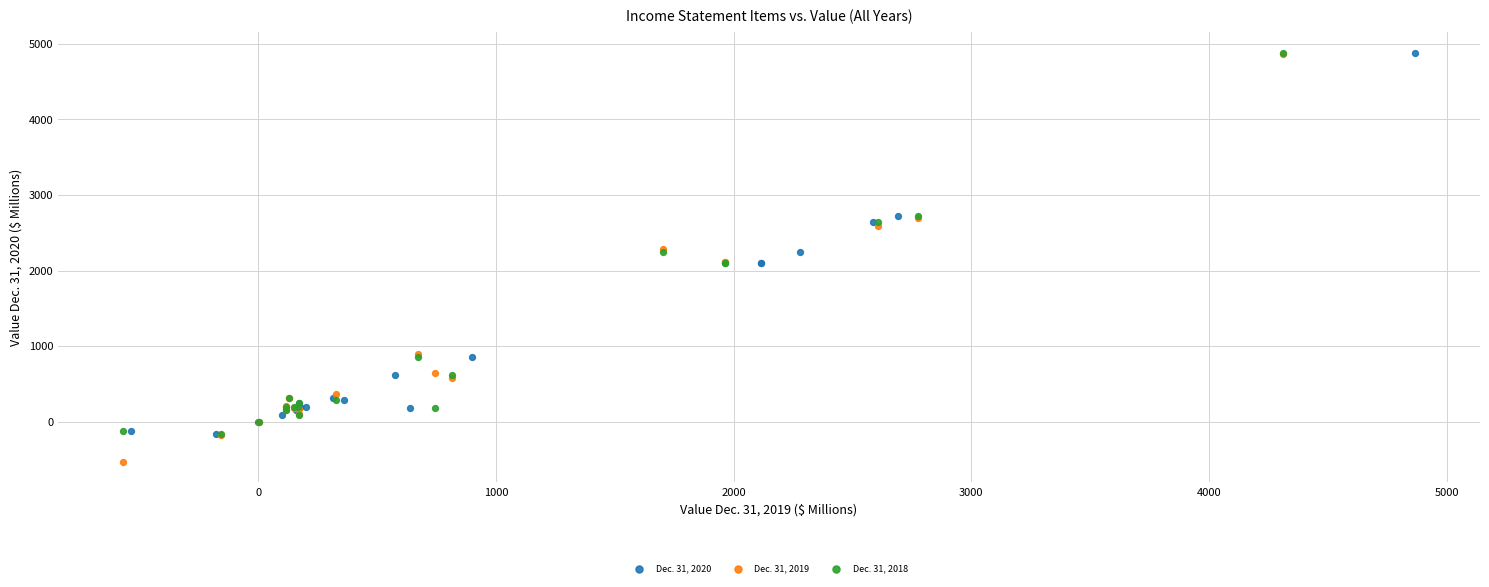

Which series has the widest spread of Y values?

Dec. 31, 2019